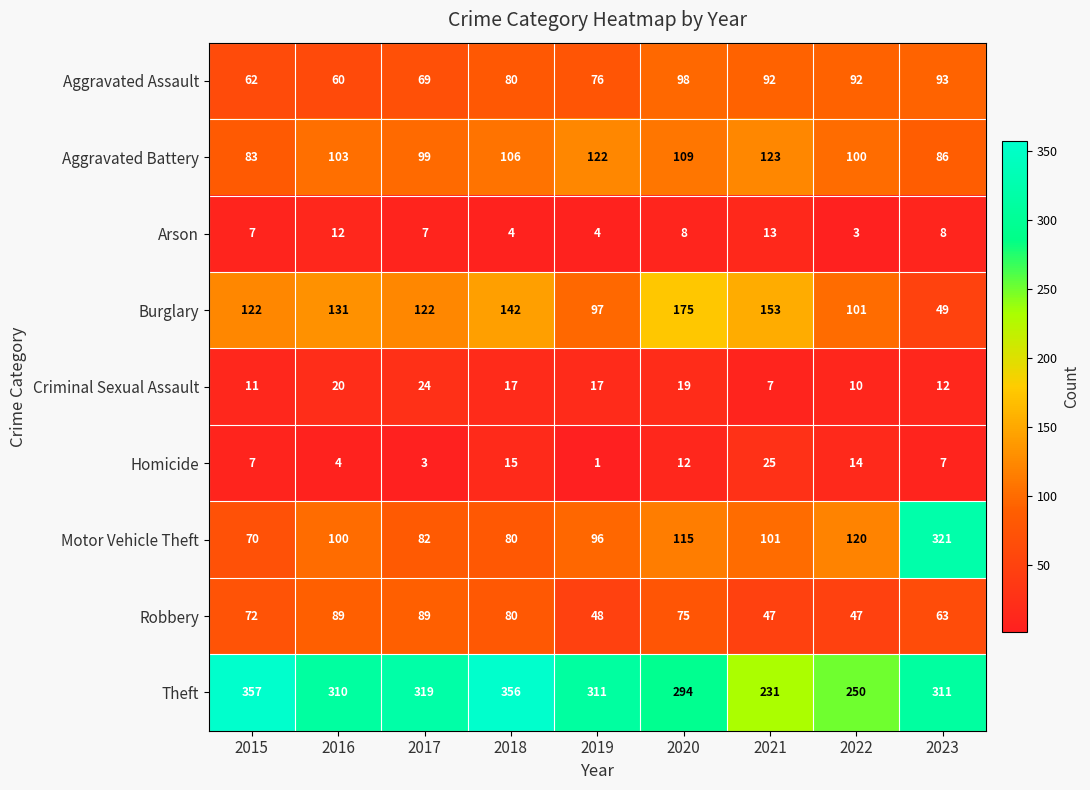

What is the sum of the Aggravated Assault values at 2023 and 2018?

173